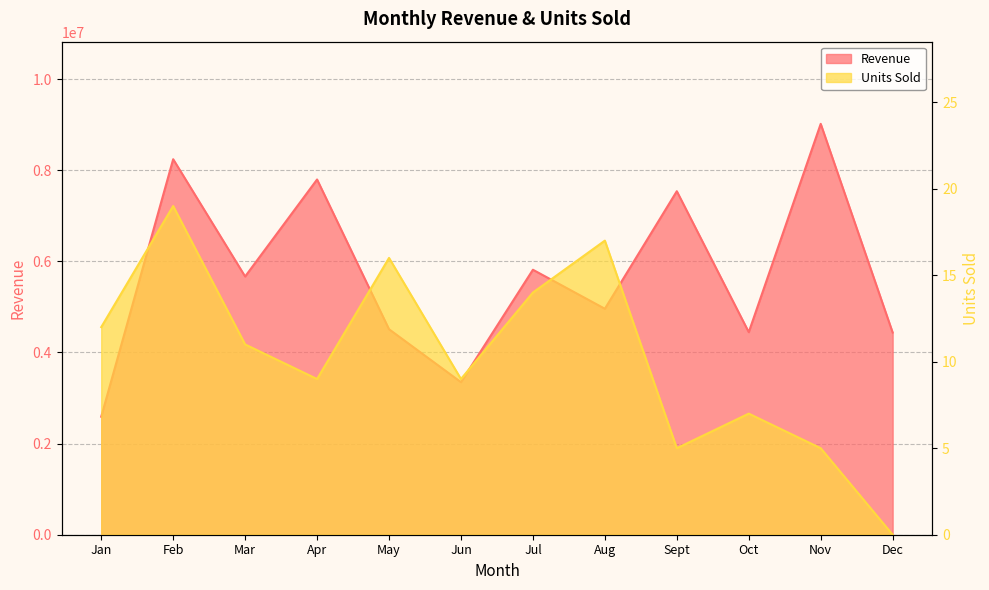

Reading right to left, list all the values displayed in this chart.

Revenue: Dec=4437809	Nov=9017985	Oct=4445545	Sept=7539389	Aug=4959560	Jul=5815796	Jun=3348330	May=4509942	Apr=7796645	Mar=5667809	Feb=8241541	Jan=2589907
Units Sold: Dec=0	Nov=5	Oct=7	Sept=5	Aug=17	Jul=14	Jun=9	May=16	Apr=9	Mar=11	Feb=19	Jan=12